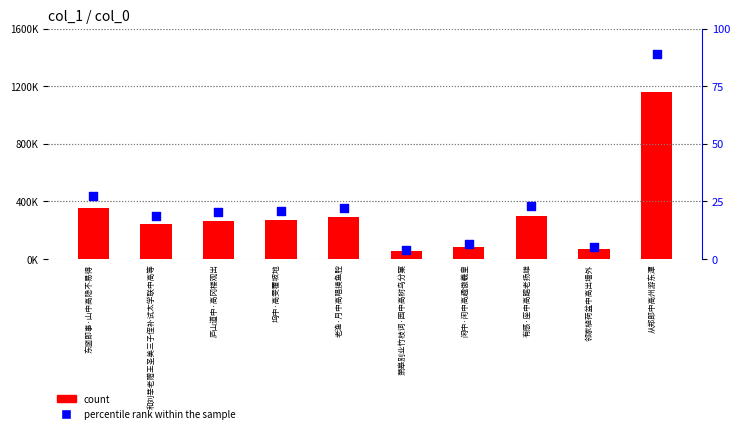

At how many categories does at least one series exceed 1096320?

1